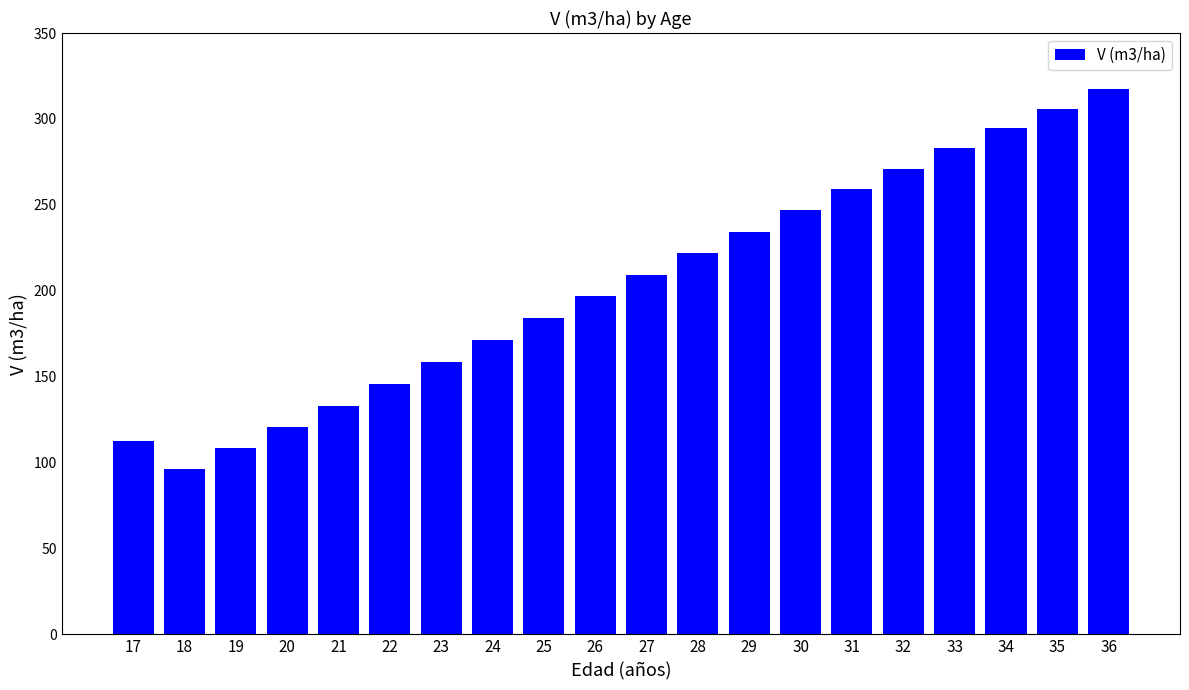

At which label does the data first exceed 209?

27